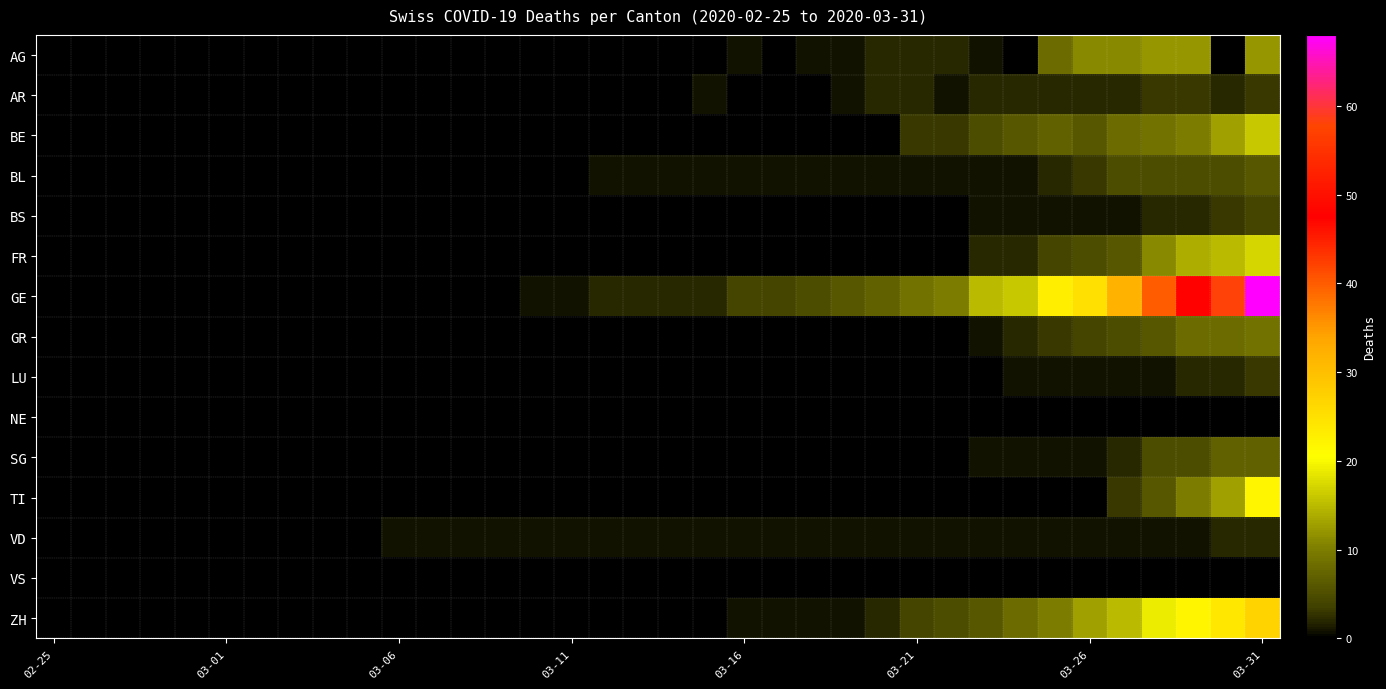

Between 18 and 22, which is larger?

22